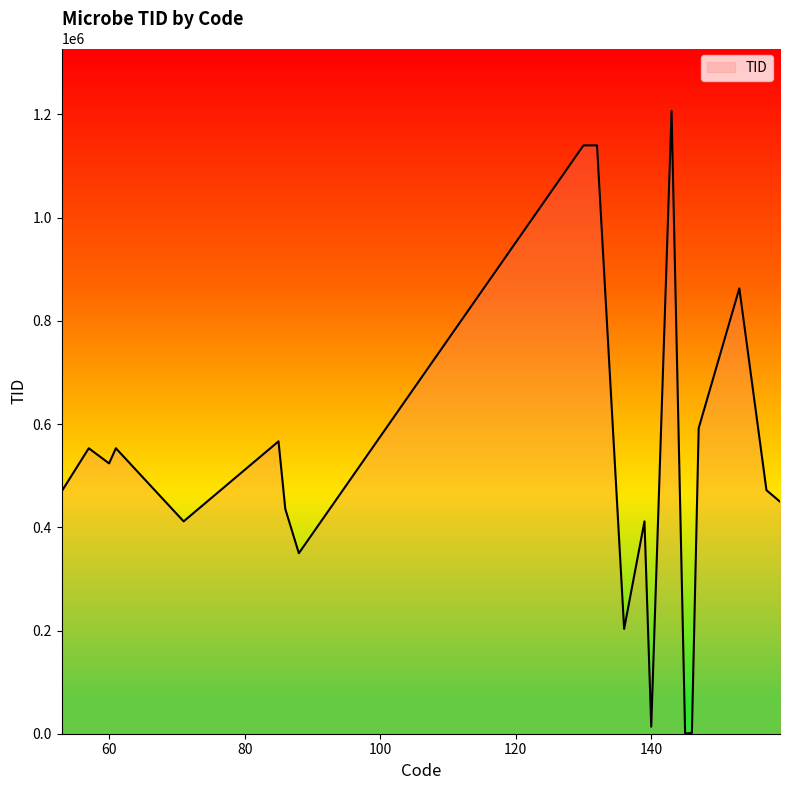

What is the maximum value shown in the chart?

1207076